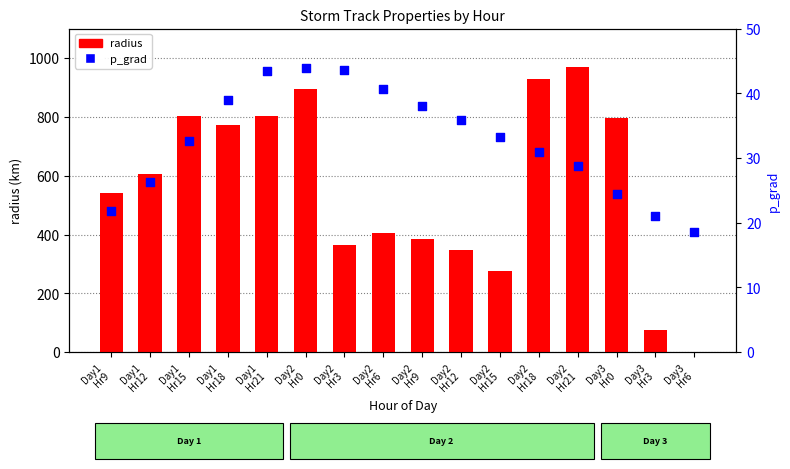

At which category is the sum across all series the highest?

Day2
Hr21